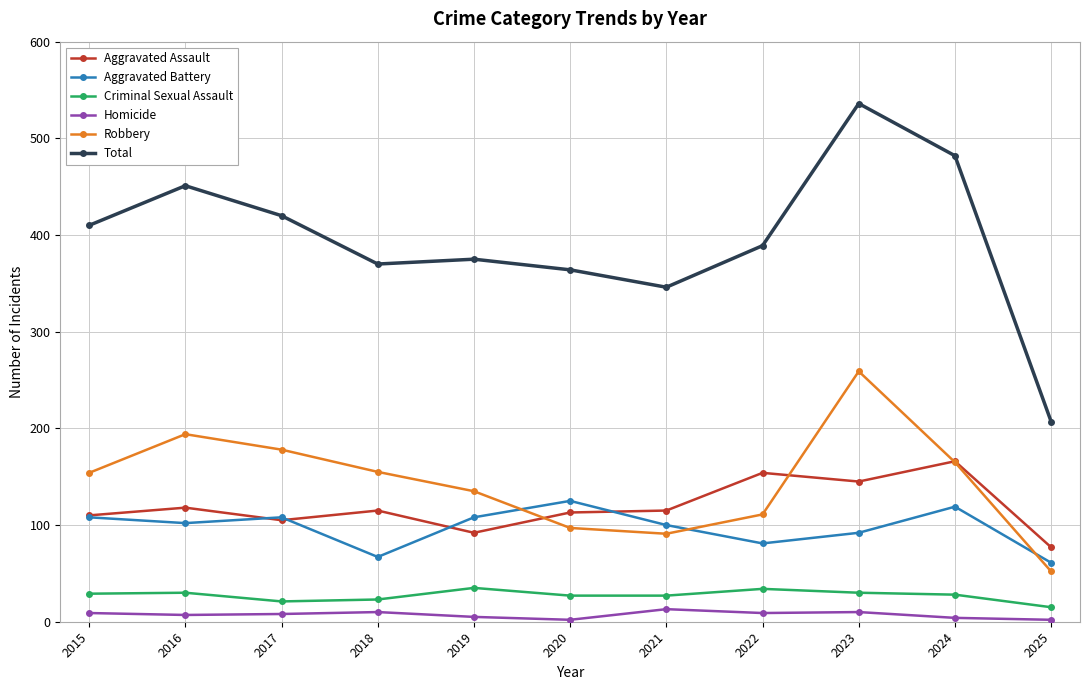

What is the difference between the highest and lowest values at 2021?

333